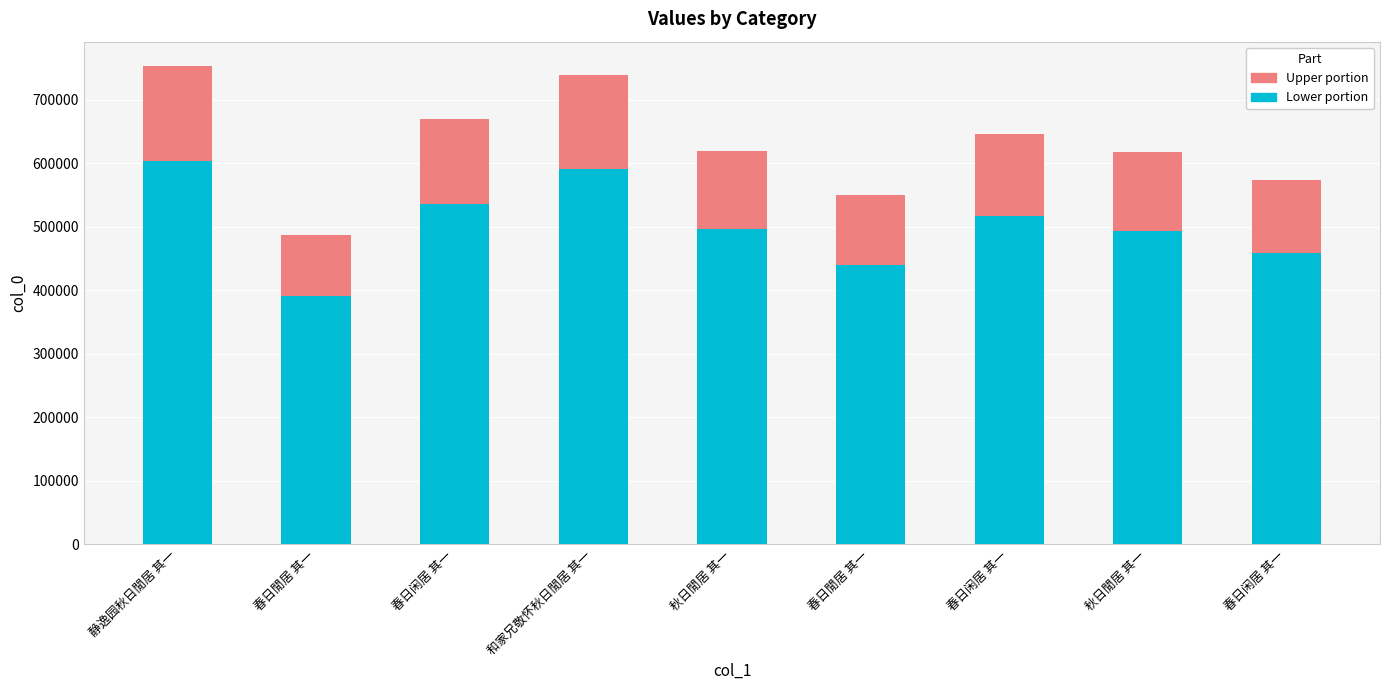

How many categories are shown in the chart?

9